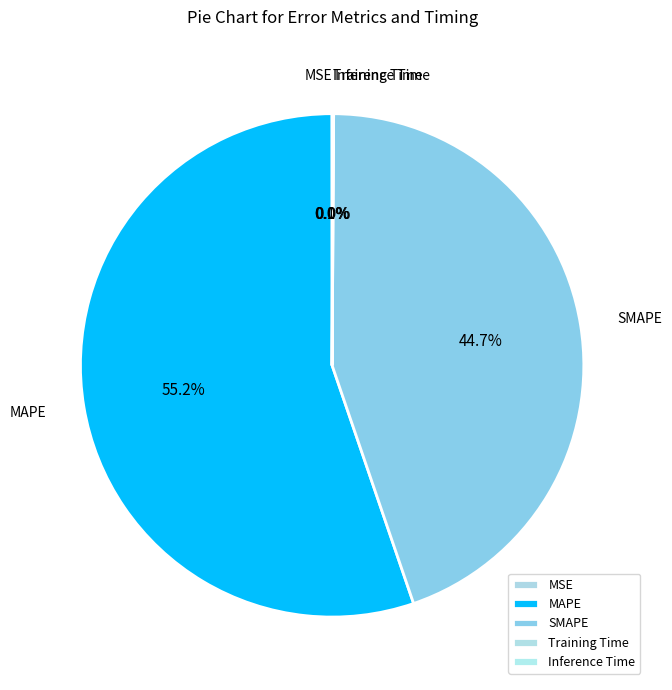

Is there any slice that represents more than half of the pie?

Yes